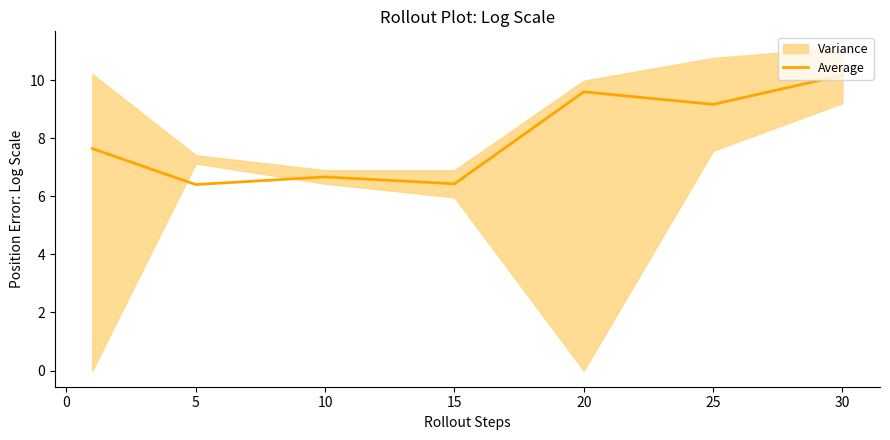

The value of Average at 5 is 8.6. True or false?

False